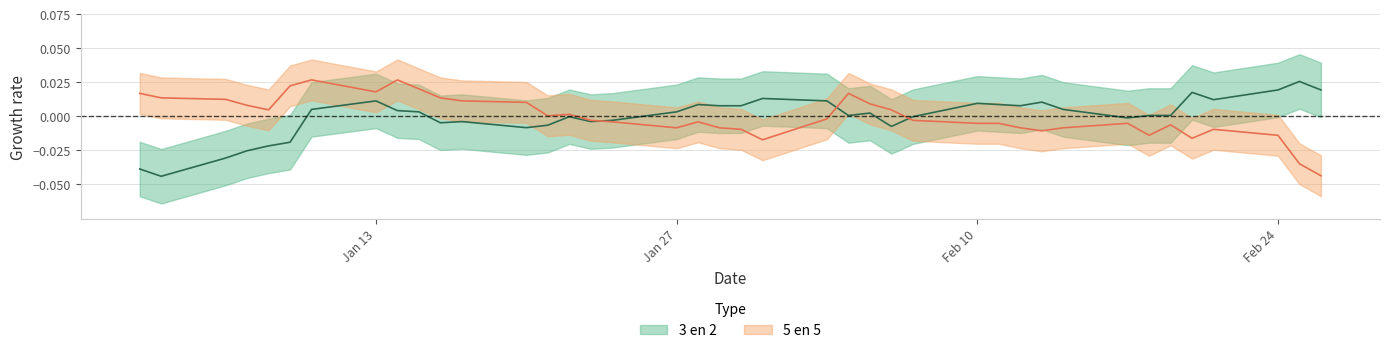

Where does the 5 en 5 series first go above 0?

02-01-2020